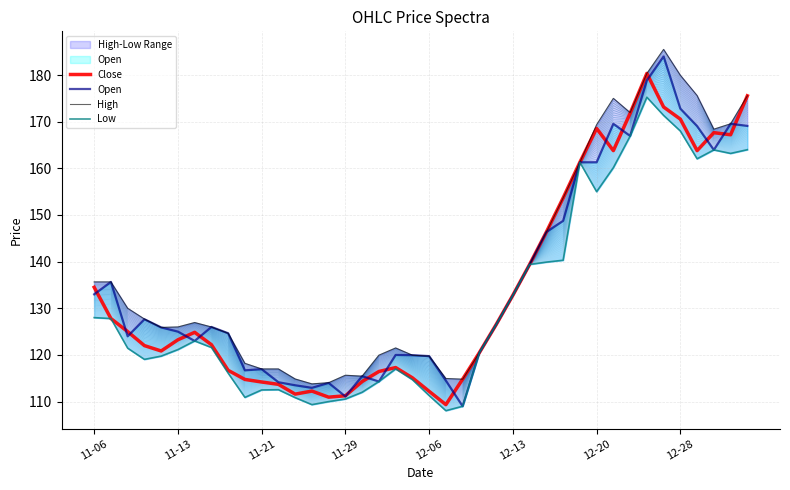

What is the lowest value of the Close series?

109.3